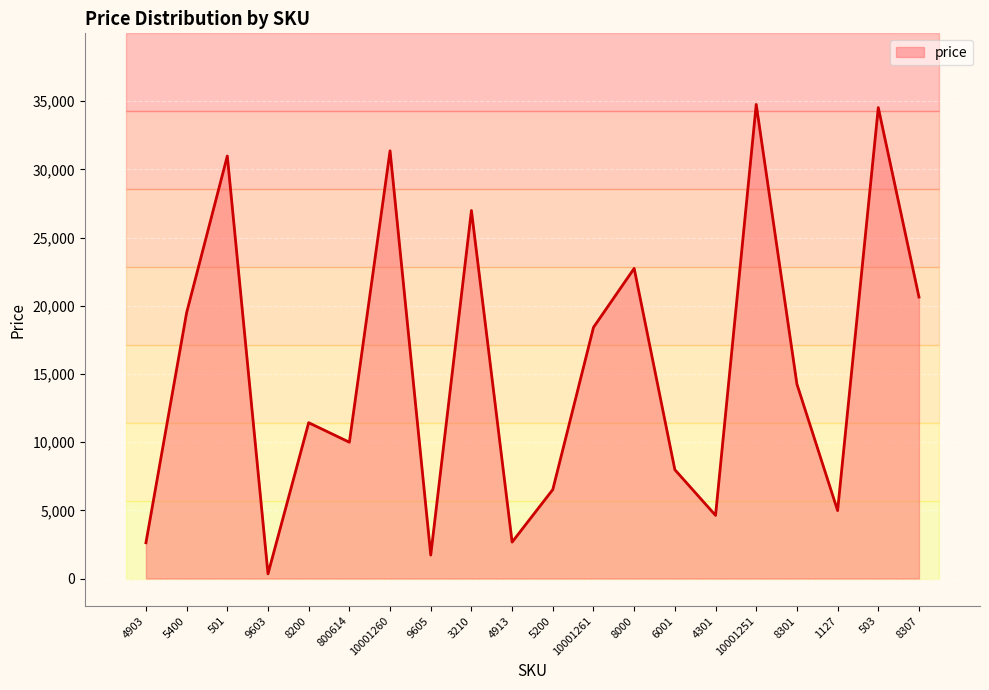

What position from the right is 6001?

7